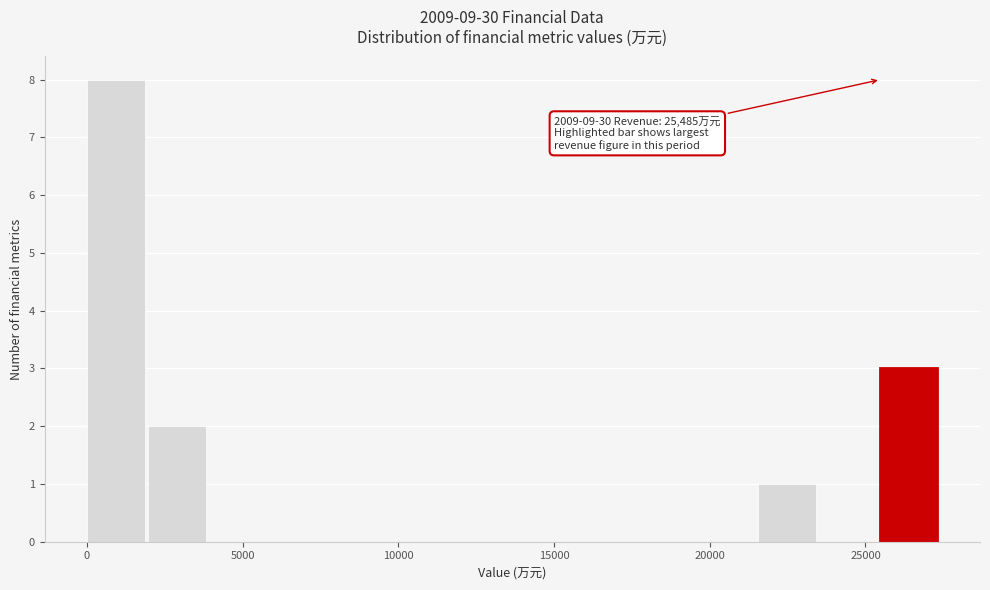

Read against the x-axis, roughly where is the centre of the tallest bar?

1000